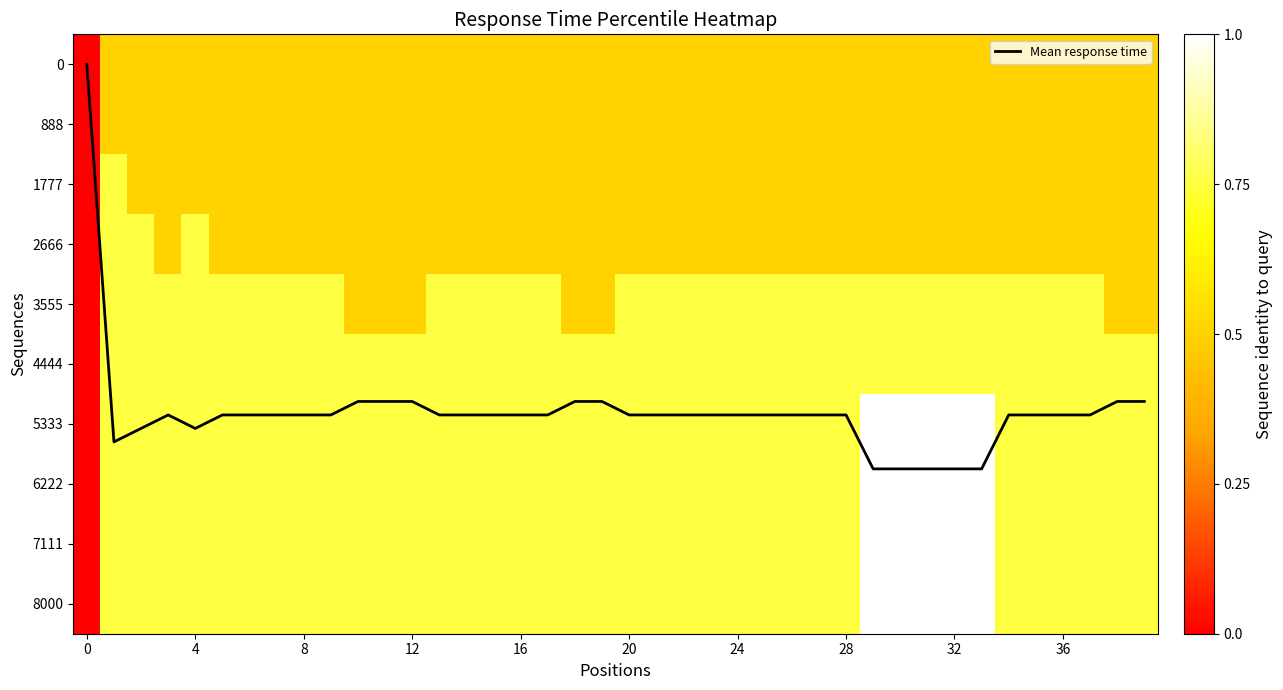

Which category has the highest value across all series?

29